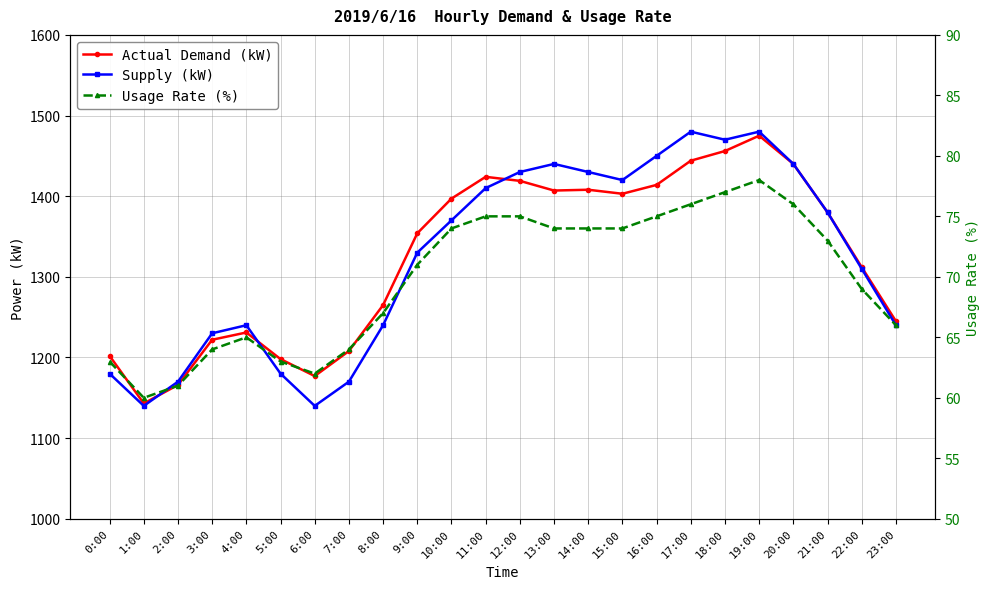

The Usage Rate (%) series shows 64 at 7:00. True or false?

True